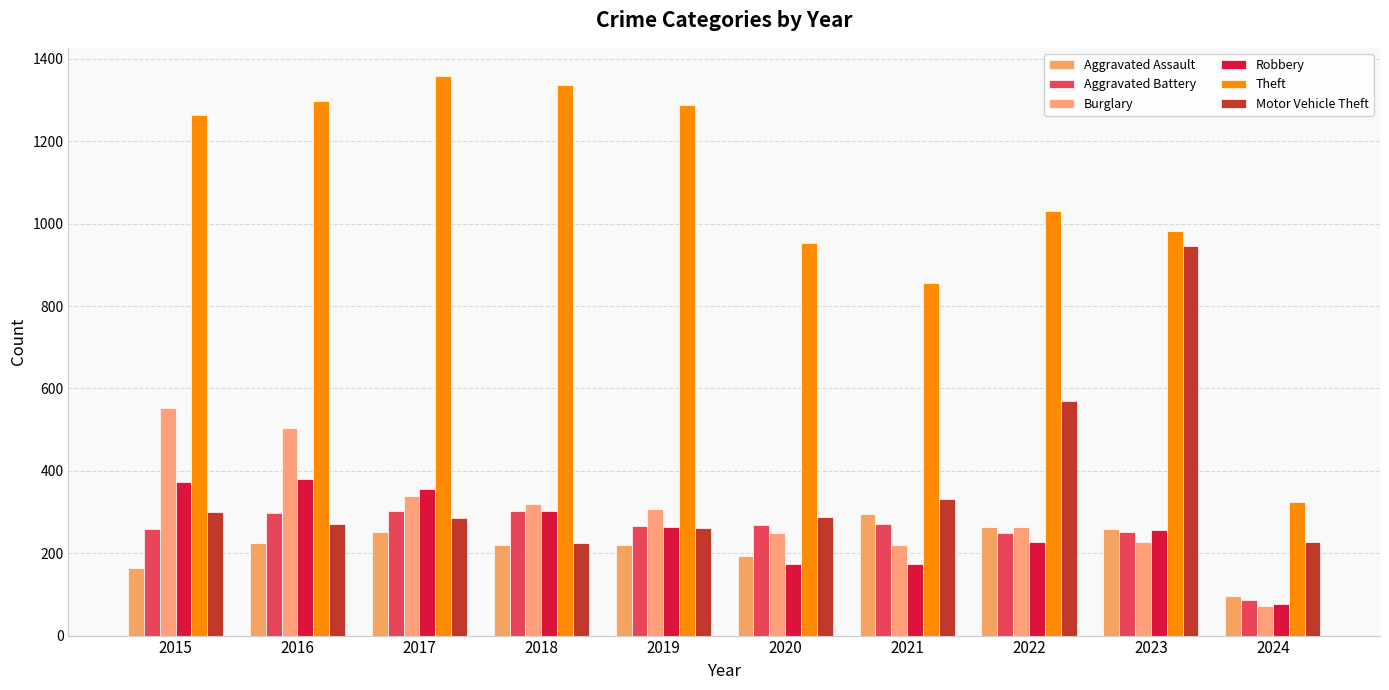

How many bars are there in each group?

6